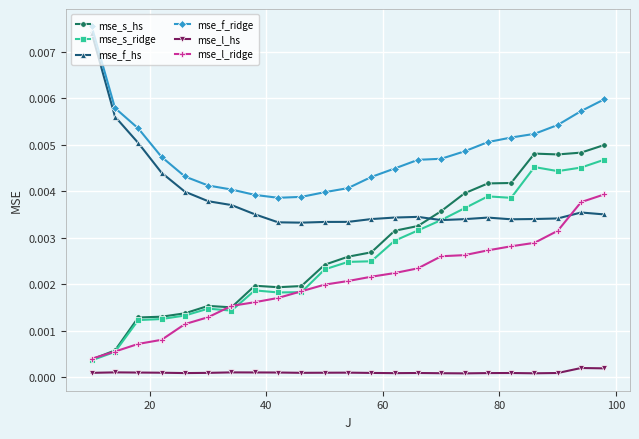

True or false: mse_s_hs and mse_f_hs intersect in this chart.

True